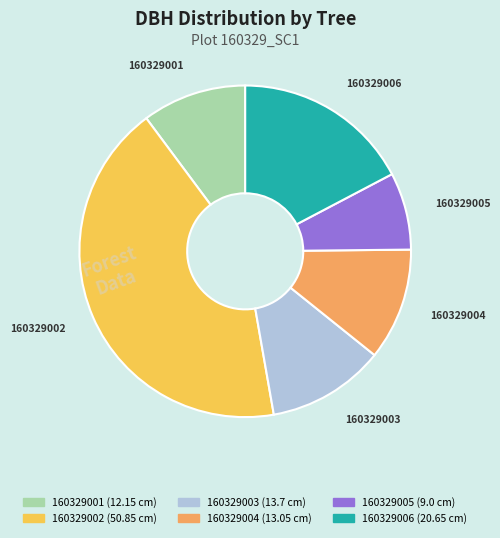

Rank the categories by value from lowest to highest.

160329005, 160329001, 160329004, 160329003, 160329006, 160329002